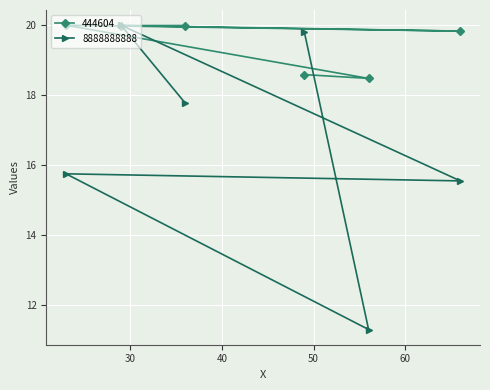

Between which two adjacent categories do 8888888888 and 444604 first intersect?

36 and 29